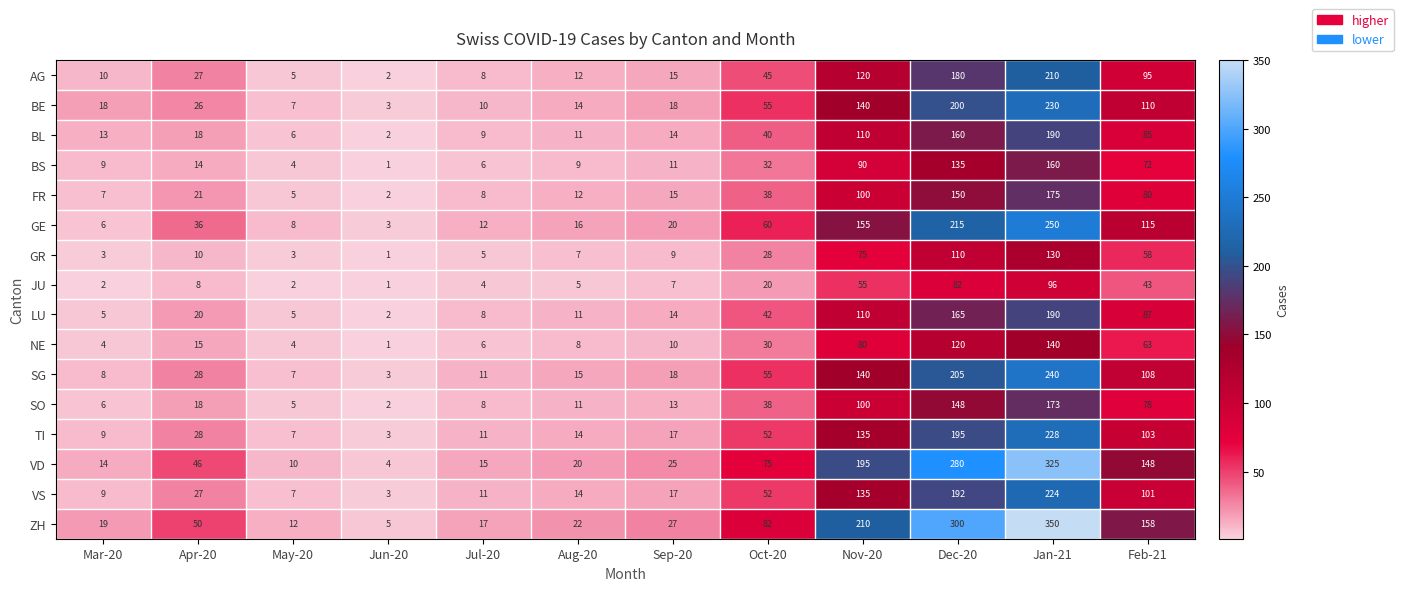

At which category does the chart reach its peak across all series?

Jan-21